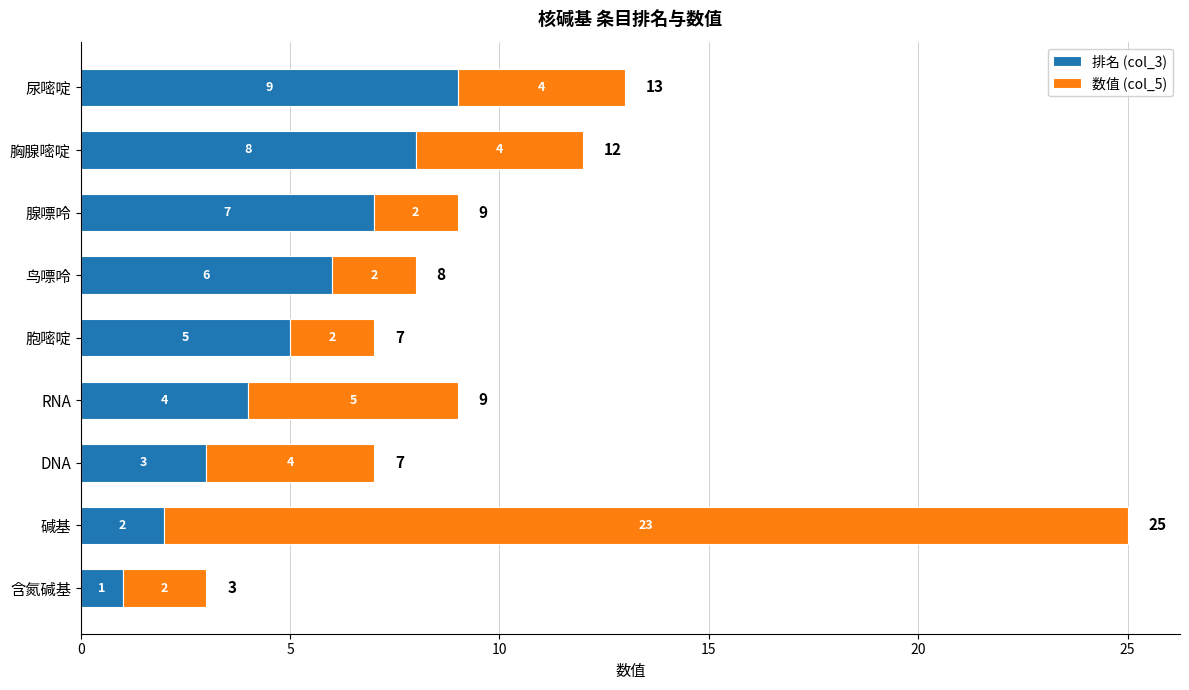

What is the total value across all series at DNA?

7